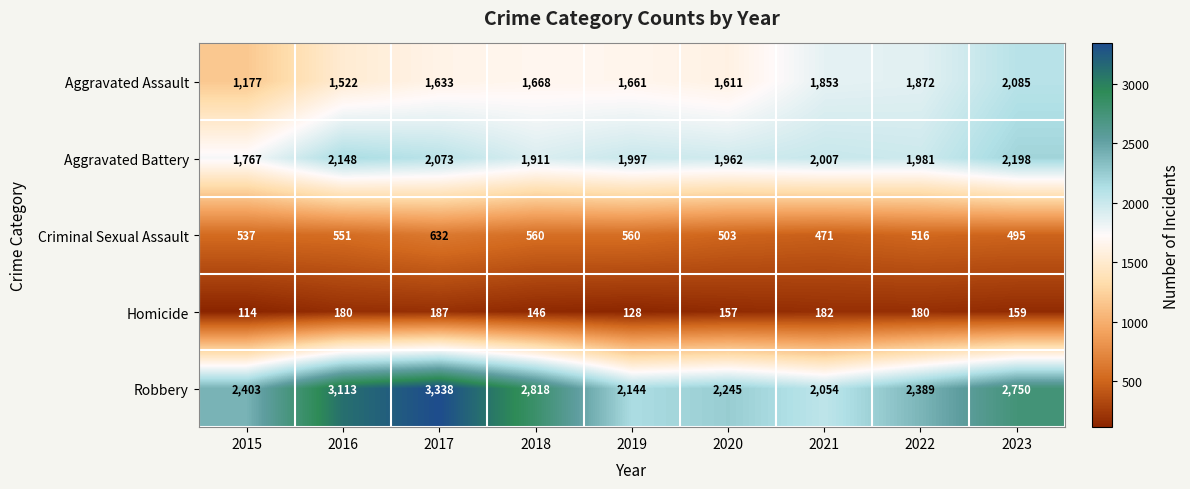

What is the minimum value shown in the chart?

114